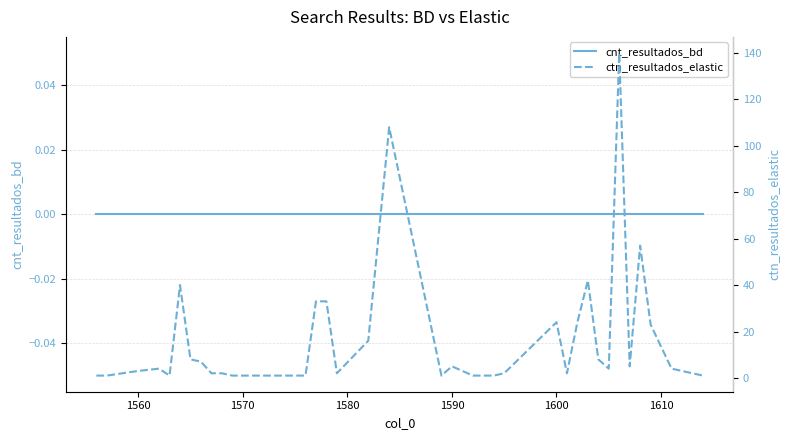

True or false: ctn_resultados_elastic and cnt_resultados_bd cross at least once.

False